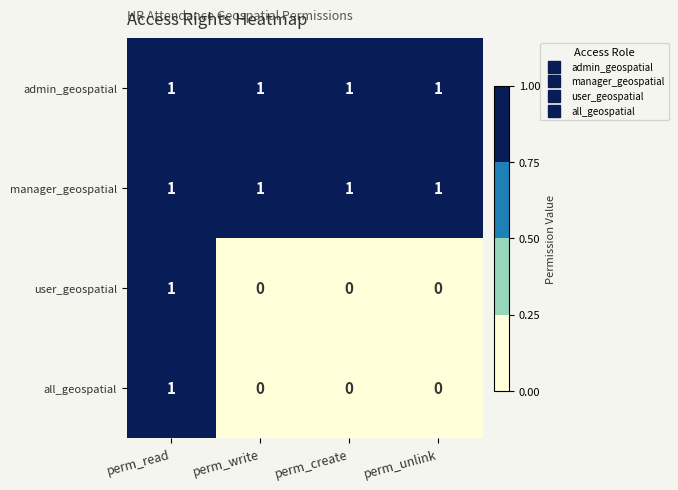

The admin_geospatial series shows 0 at perm_read. True or false?

False